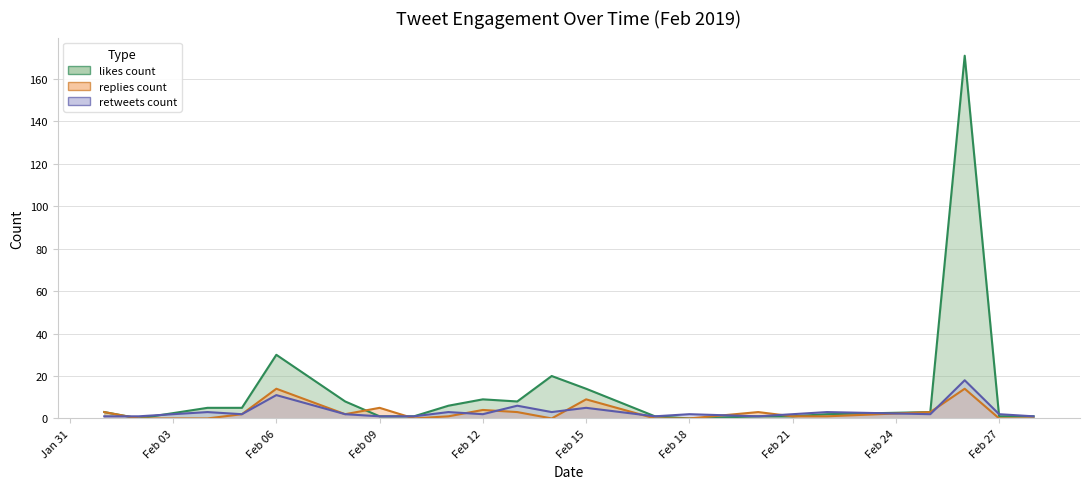

List the series in order of their peak value, highest first.

likes_count, retweets_count, replies_count